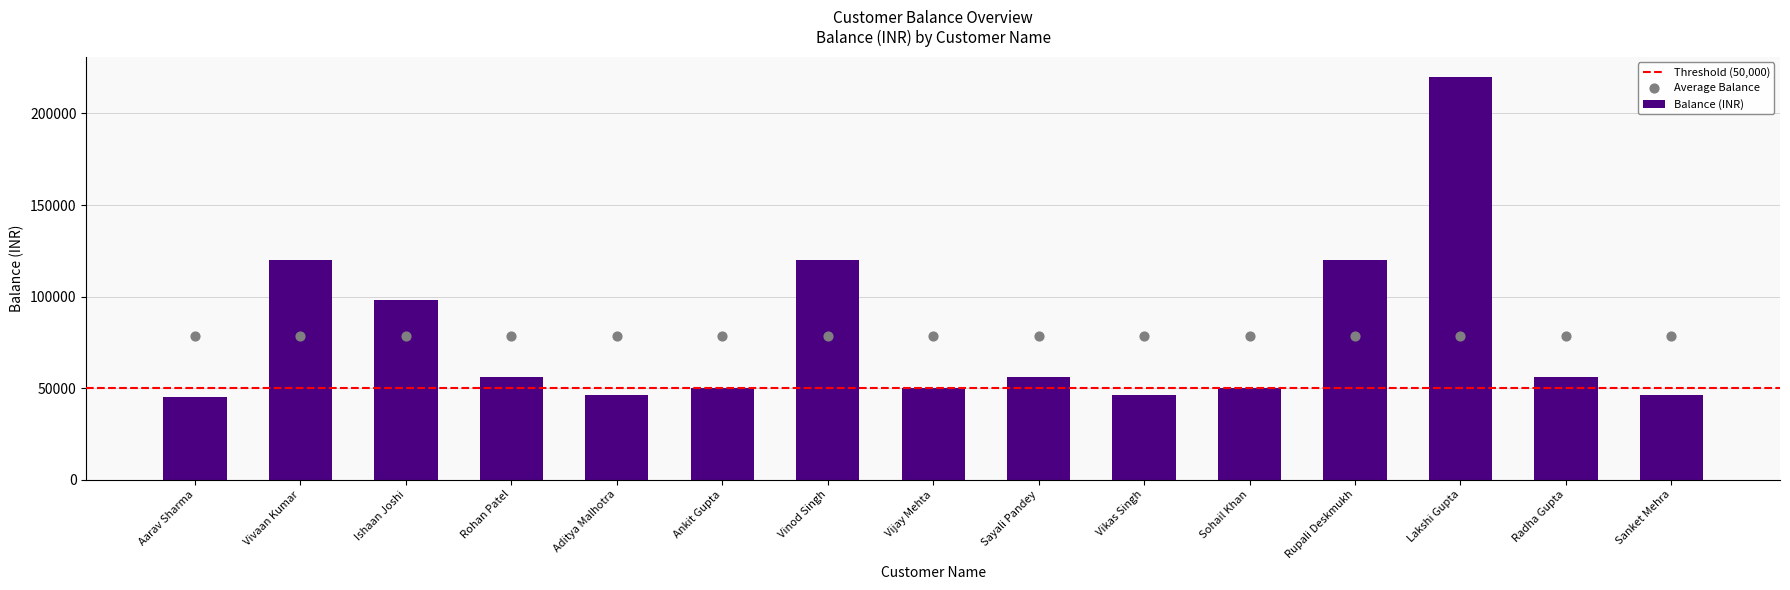

Approximately how many times larger is the value at Vinod Singh compared to Radha Gupta?

2.1